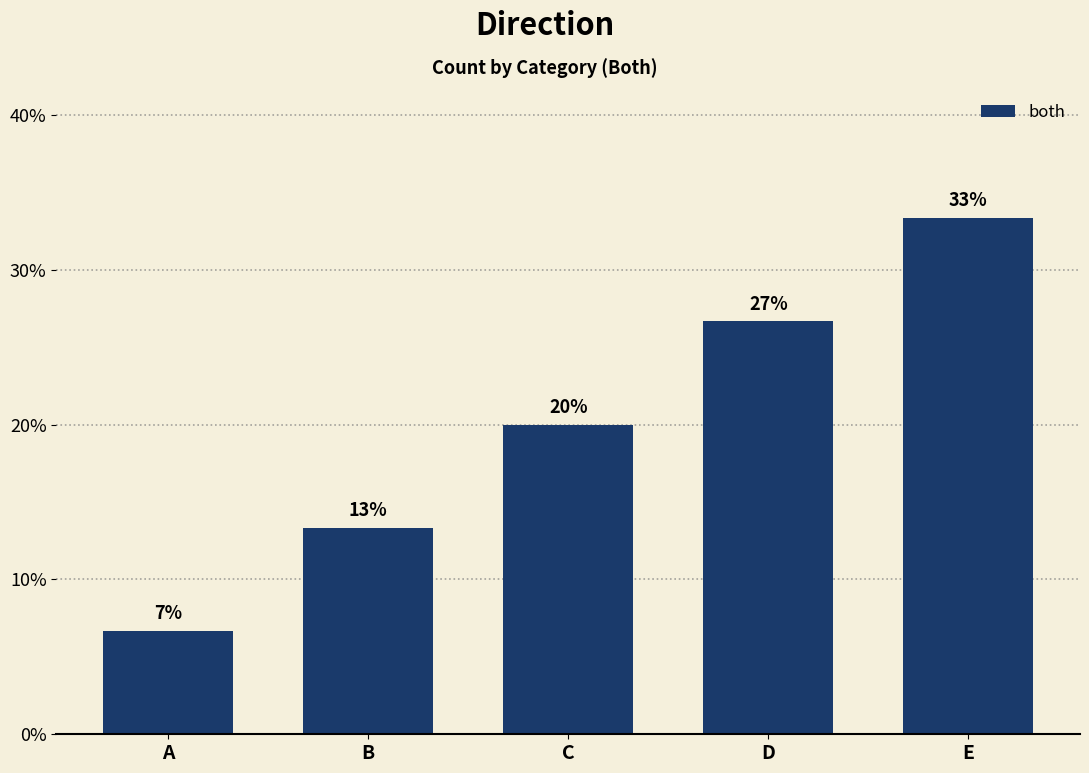

What is the greatest value displayed?

33.3